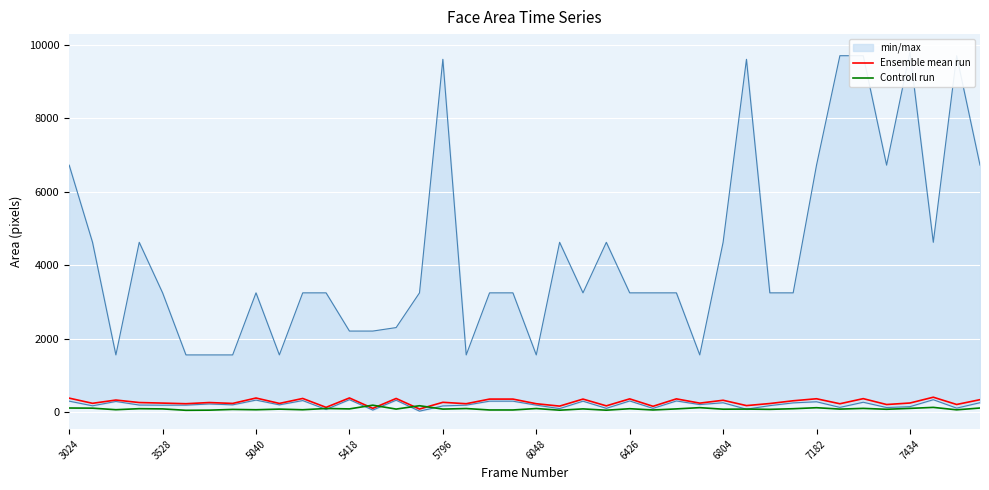

What is the approximate value of Ensemble mean run at 25, to the nearest 10?

160